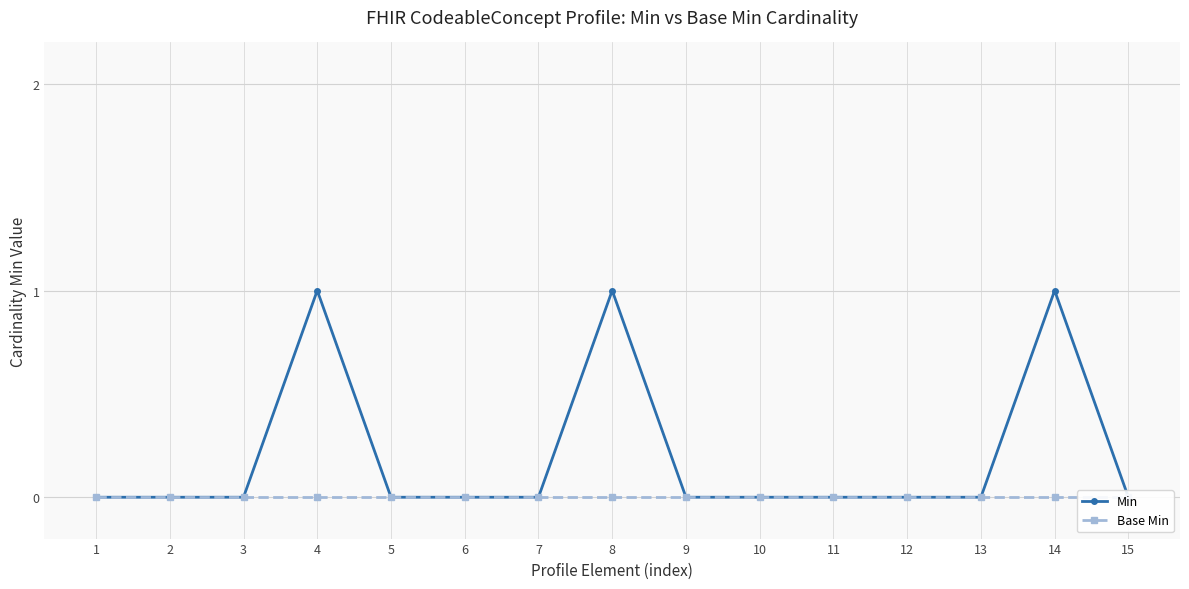

At which label does Base Min reach its minimum?

1